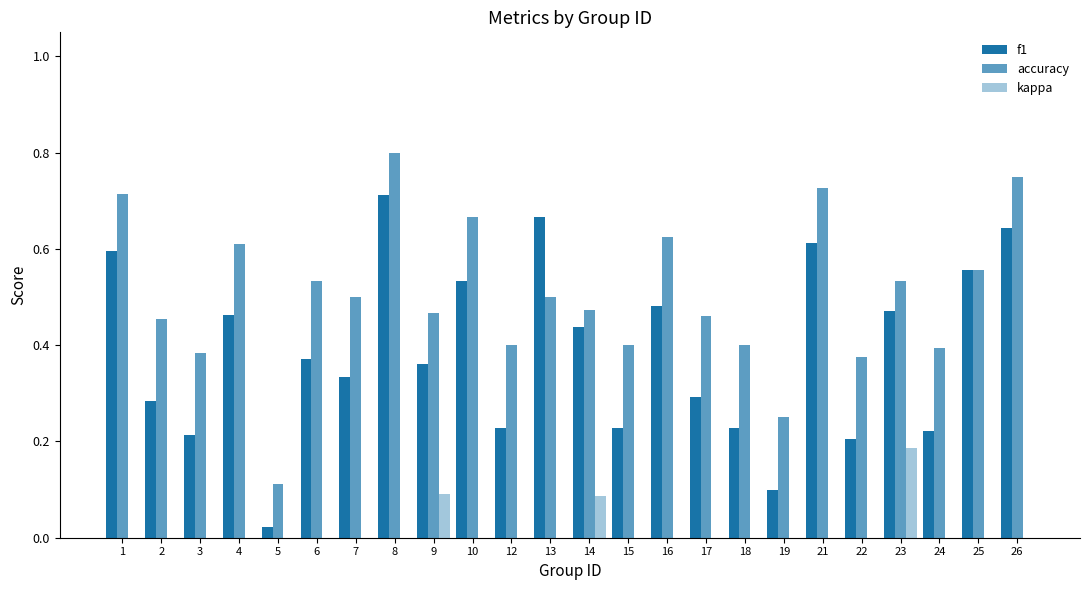

How many distinct data groups are displayed?

3